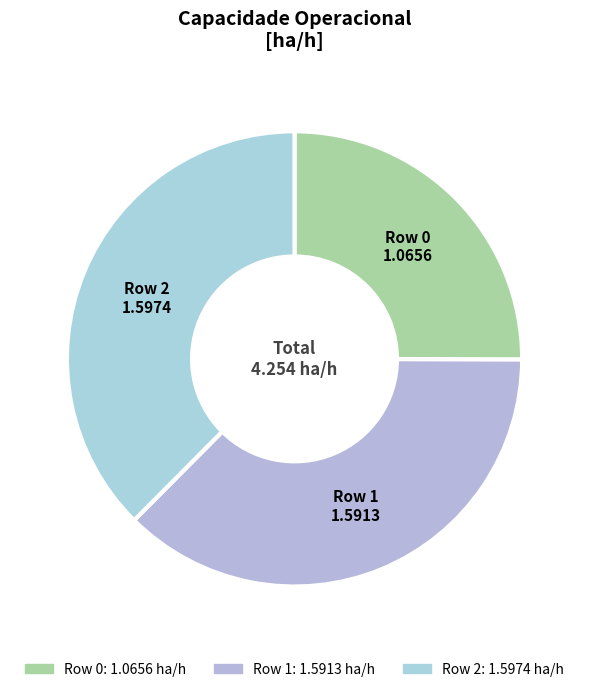

Count the number of slices in the pie.

3